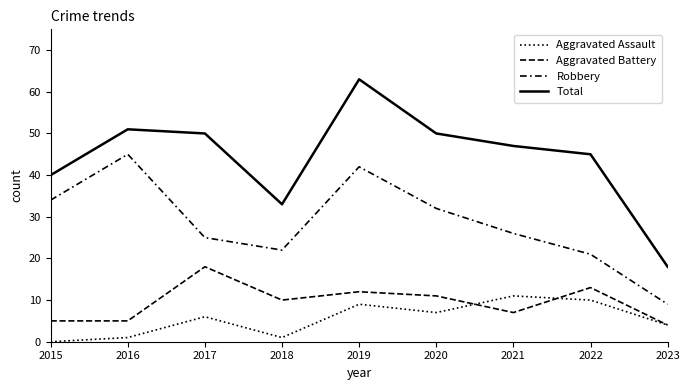

What is the value of the Robbery point at the 3rd from the left?

25